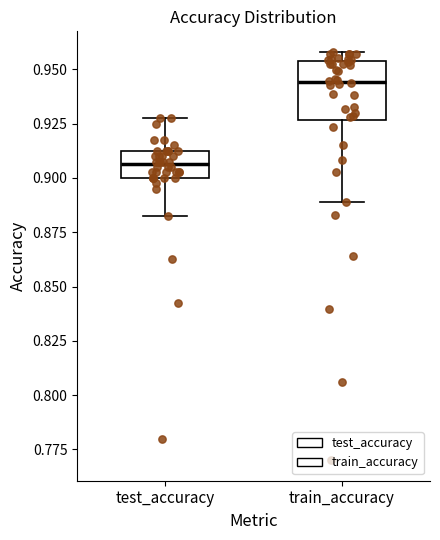

Which box is the tallest, from its lower edge to its upper edge?

train_accuracy